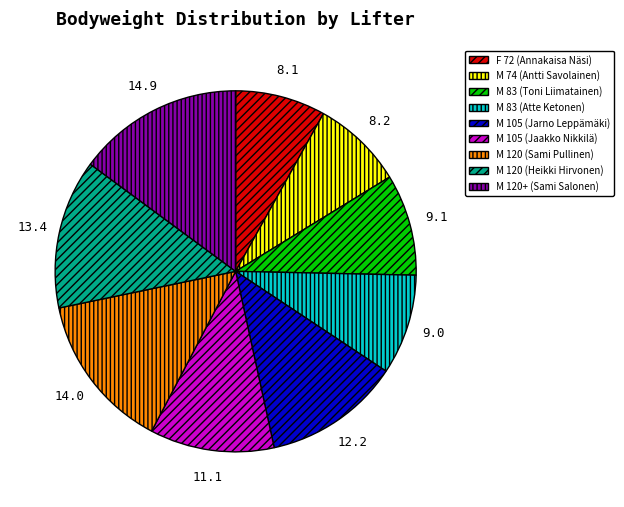

True or false: M 105 (Jaakko Nikkilä) accounts for 21% of the total.

False